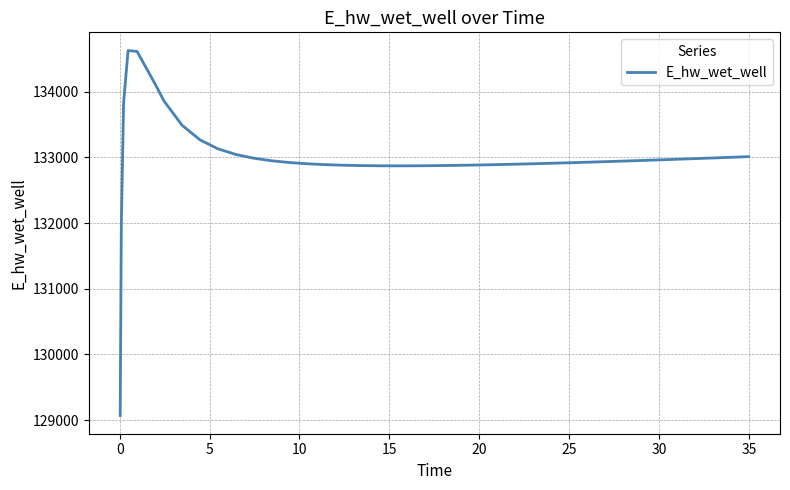

What is the minimum value shown in the chart?

129070.3